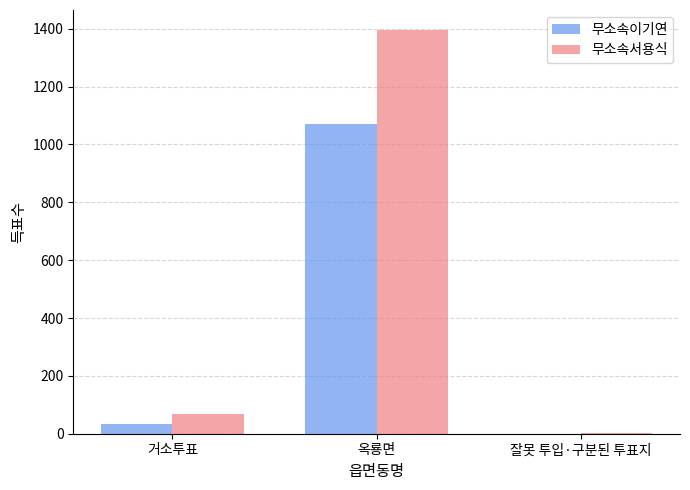

How many groups of bars are there?

3